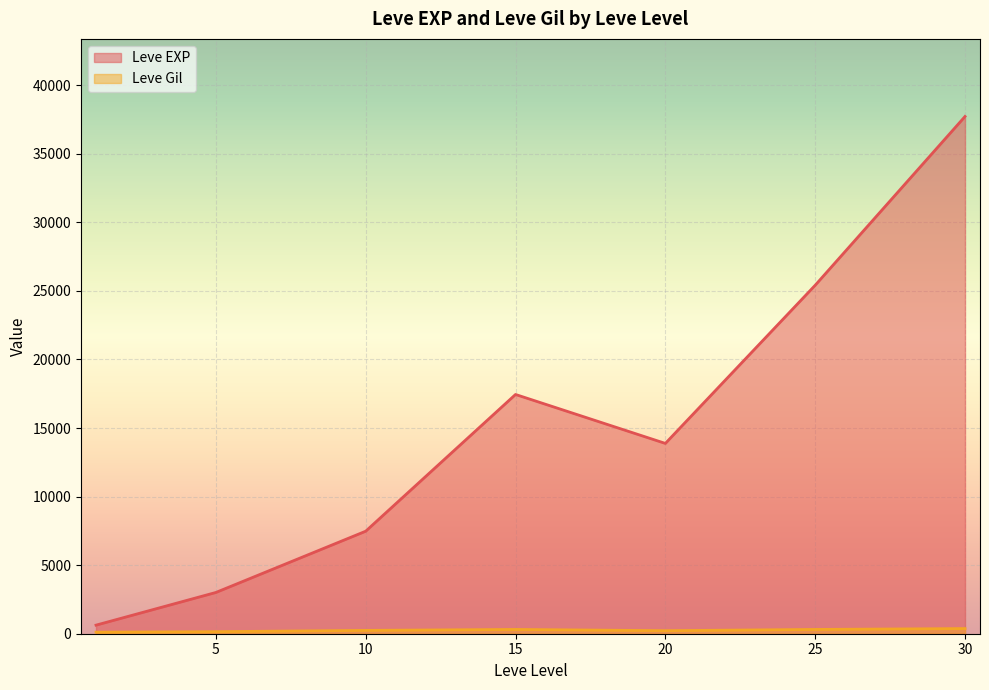

The value of Leve EXP at 1 is 301. True or false?

False